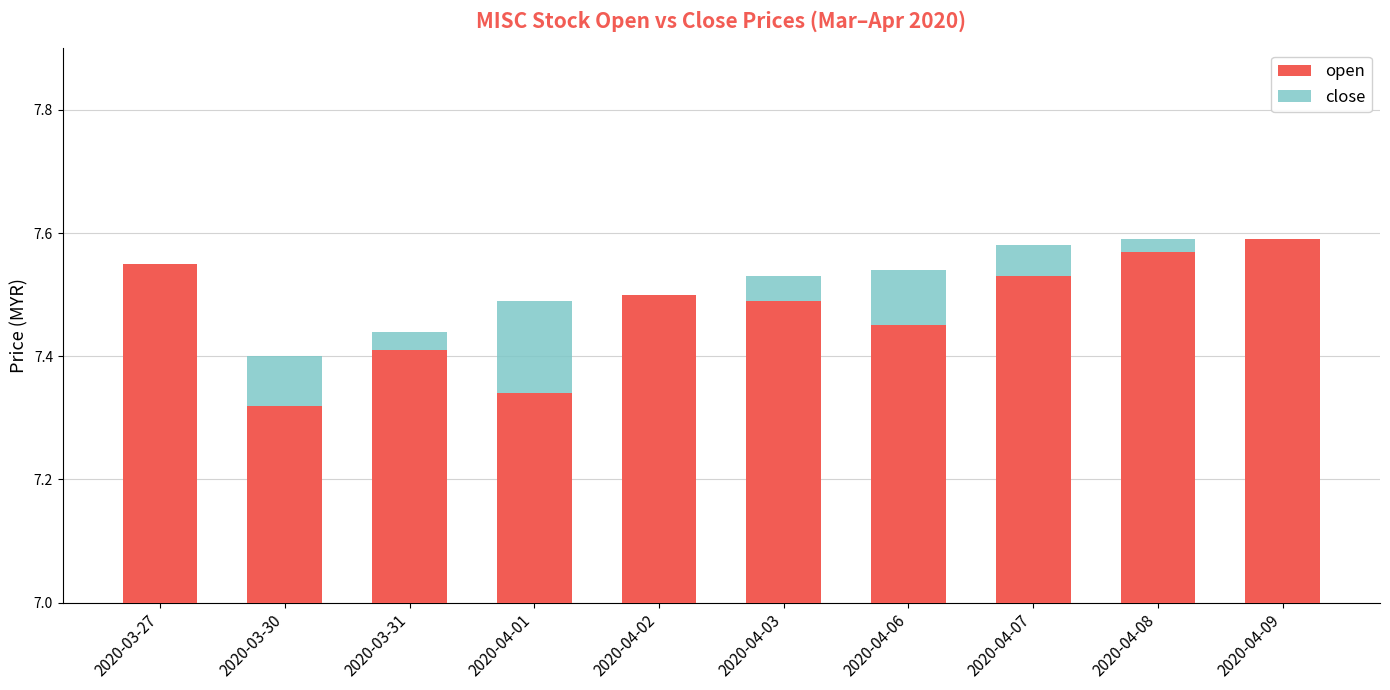

List the labels in order of close value, largest first.

2020-04-08, 2020-04-07, 2020-04-09, 2020-04-06, 2020-04-03, 2020-03-27, 2020-04-01, 2020-04-02, 2020-03-31, 2020-03-30